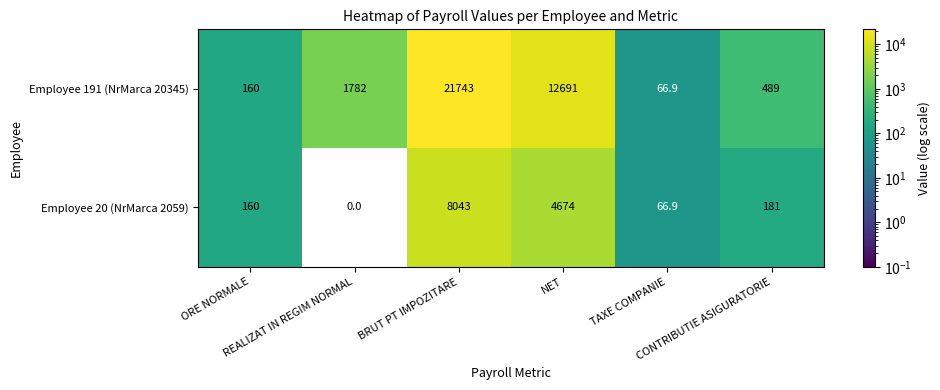

Count the number of categories in the chart.

6